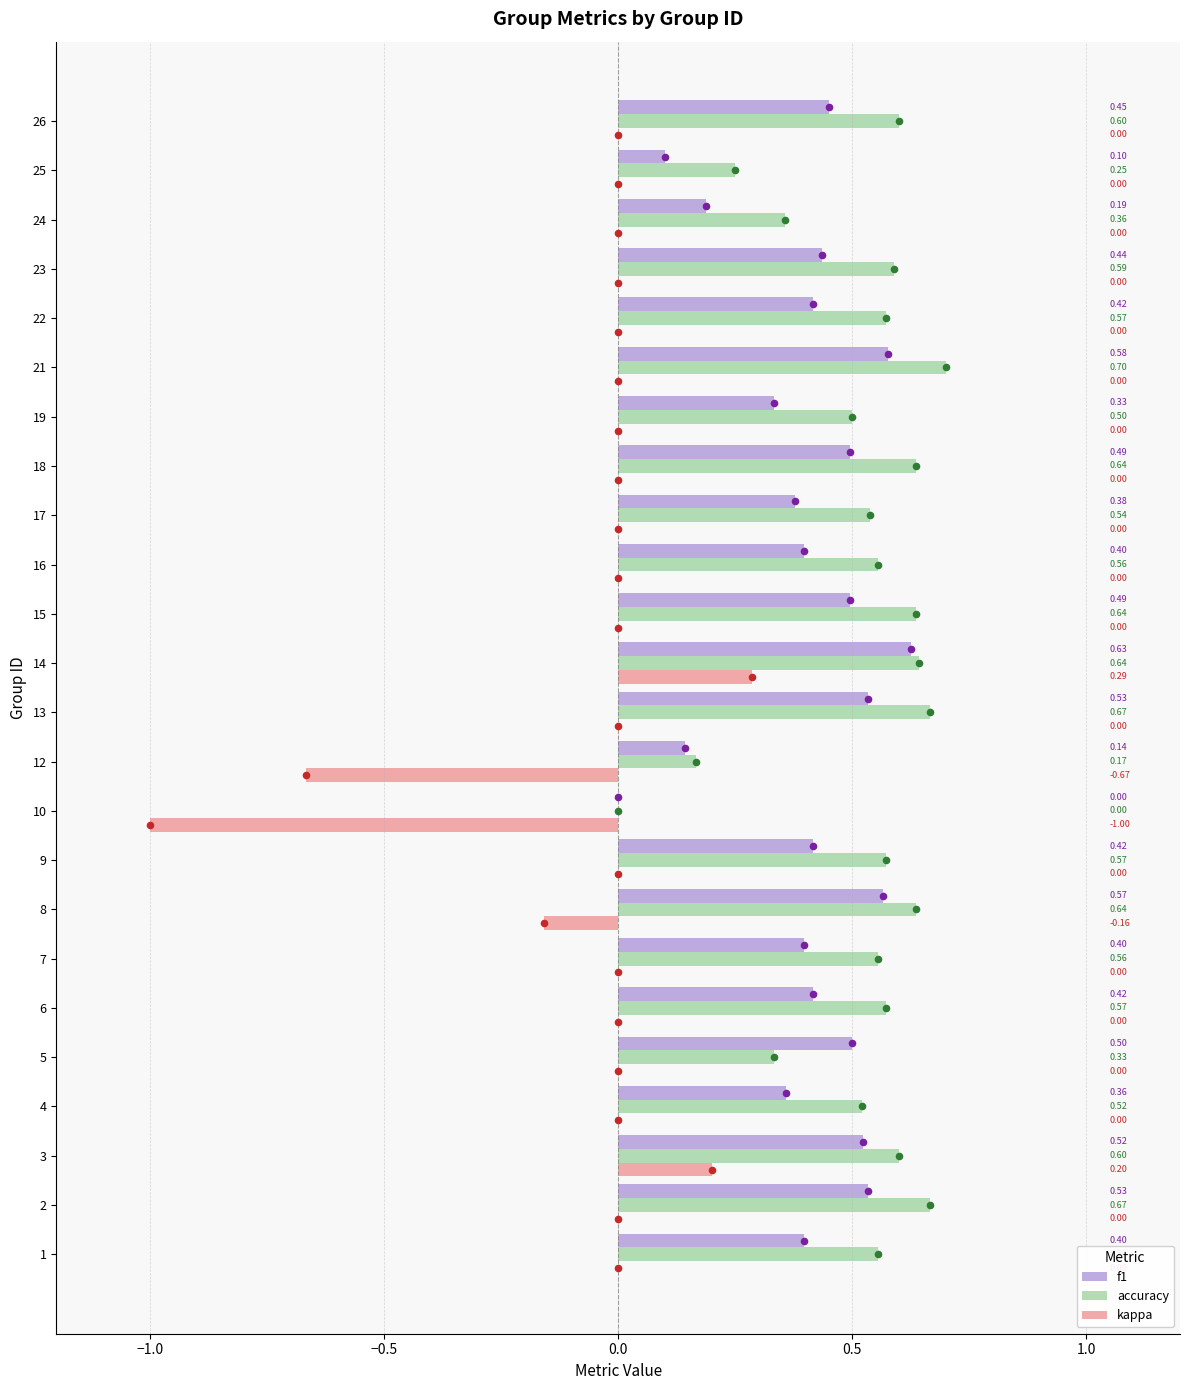

Which series contains the highest Y value?

accuracy